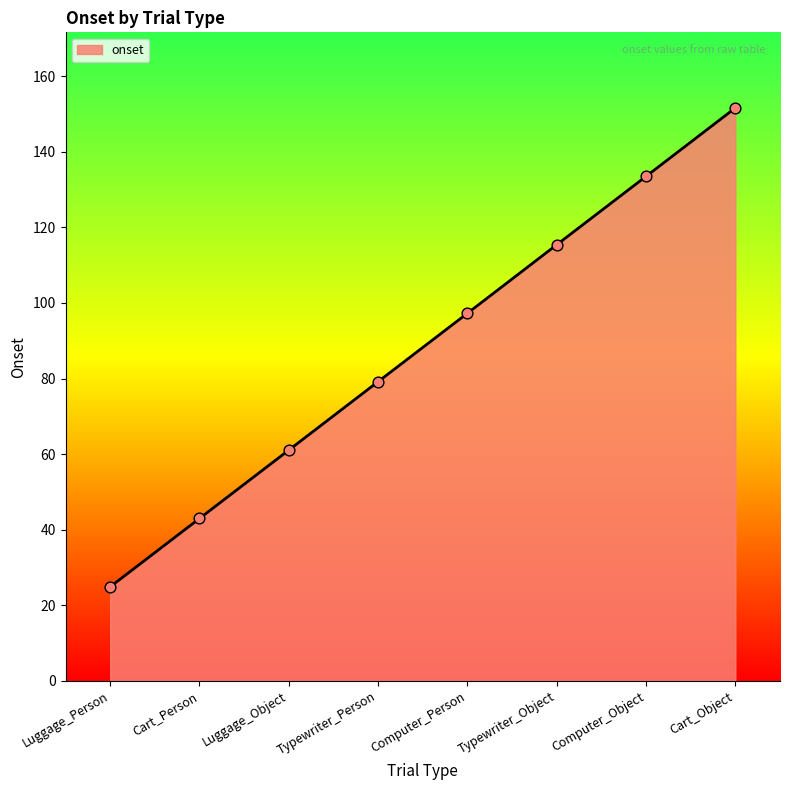

What is the change in value from Computer_Object to Cart_Object?

+18.1